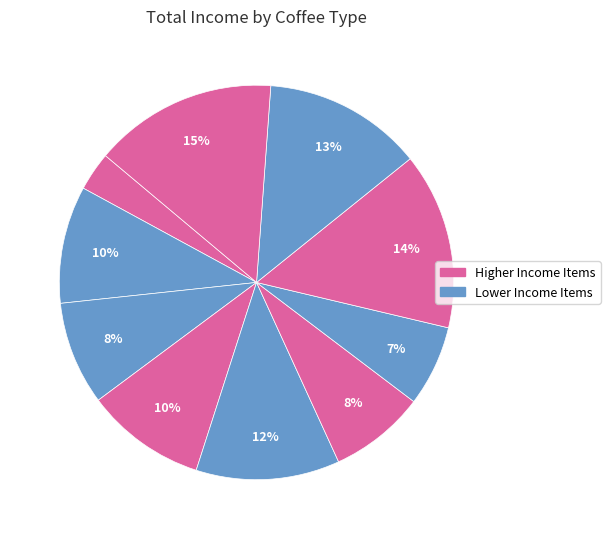

To the nearest percent, what is the difference between the largest and smallest slice percentages?

12%